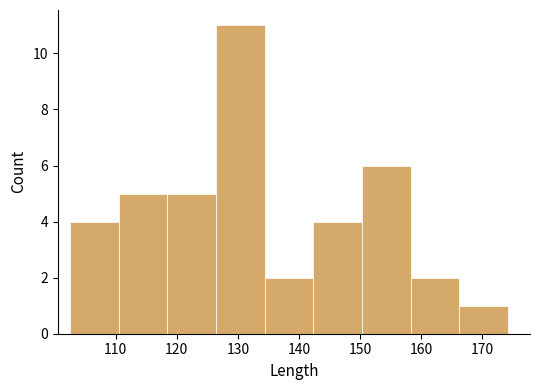

Reading left to right, transcribe this chart: for each bar, give the range it covers on the x-axis and its height. Neither the bar edges nor the heights are printed on the chart, so give them approximately, as read against the axes.

103 to 110: 4
110 to 118: 5
118 to 126: 5
126 to 134: 11
134 to 142: 2
142 to 150: 4
150 to 158: 6
158 to 166: 2
166 to 174: 1